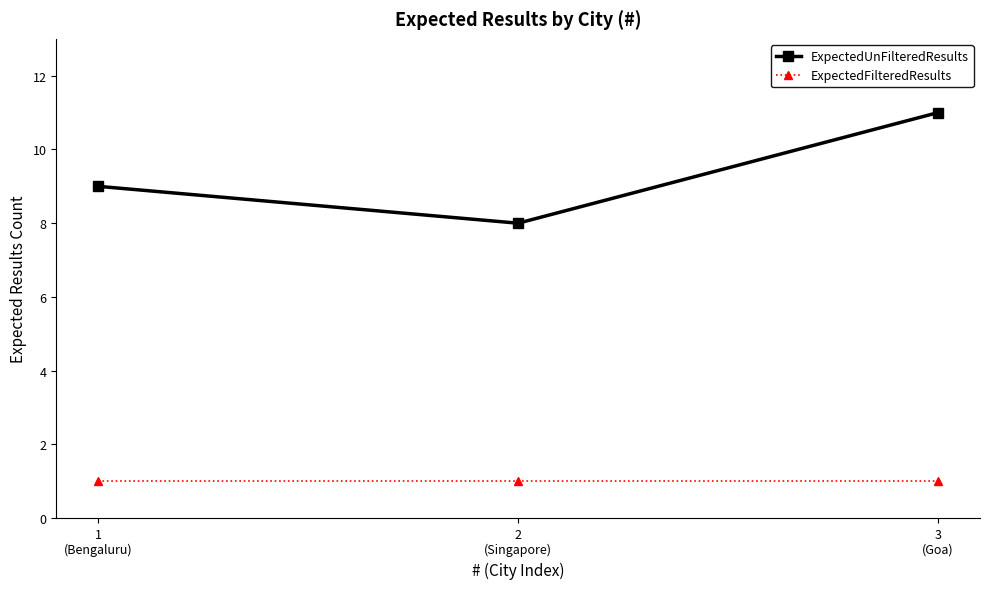

Which series changed the most between 1
(Bengaluru) and 3
(Goa)?

ExpectedUnFilteredResults